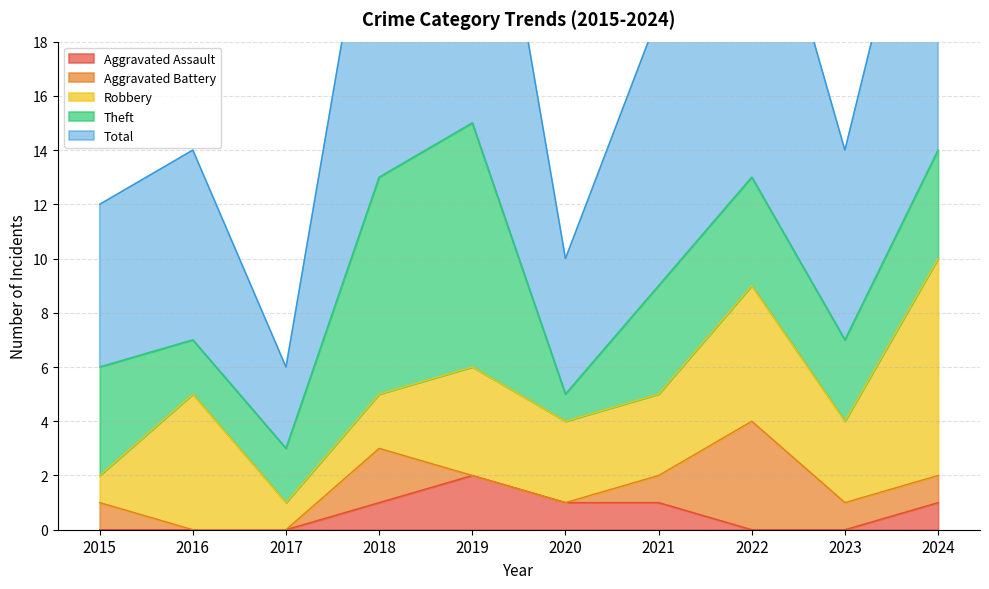

Does the chart display data point markers on the line(s)?

No